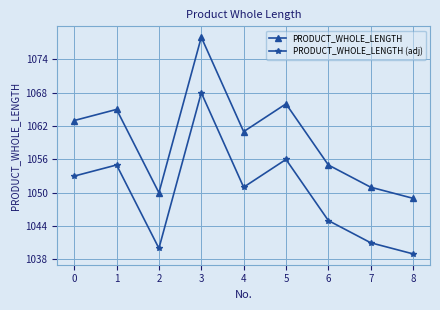

What is the difference between the second highest and minimum values in the PRODUCT_WHOLE_LENGTH series?

17